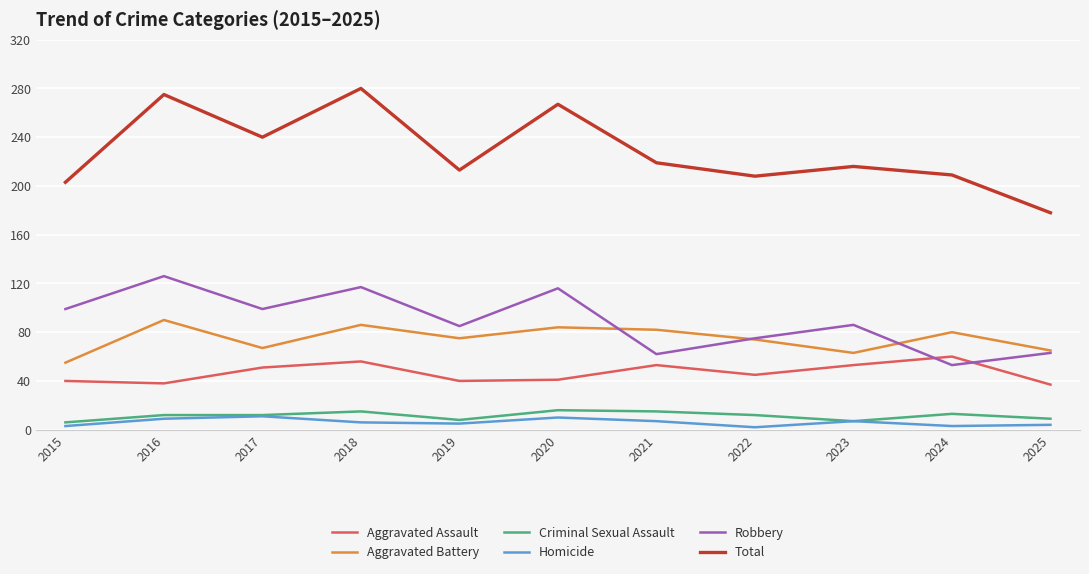

Which series has the largest total across all categories?

Total